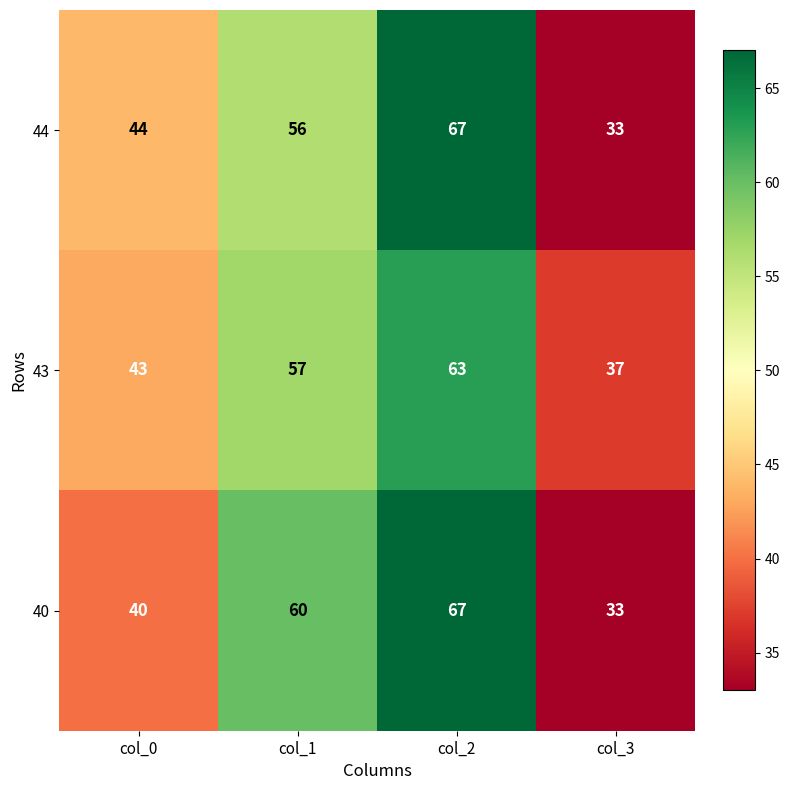

List the labels in order of 44 value, largest first.

col_2, col_1, col_0, col_3